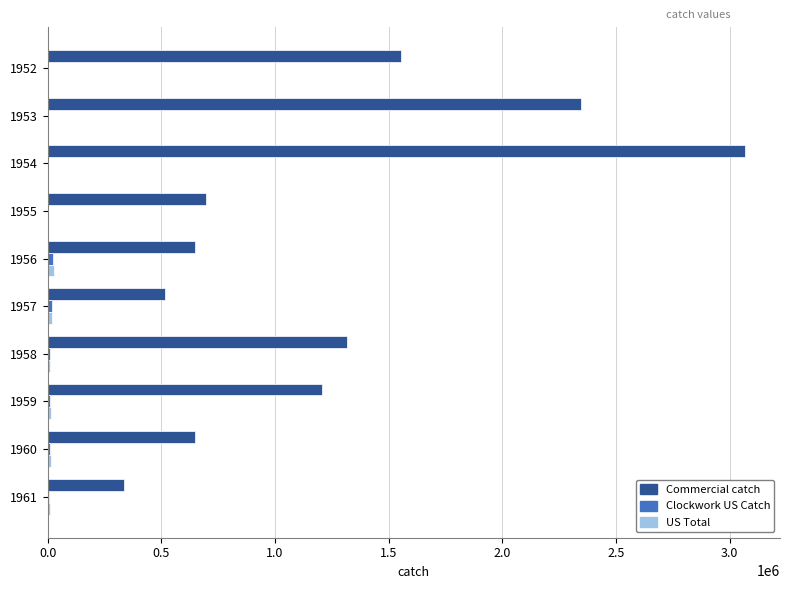

Which series has the largest total across all categories?

Commercial catch